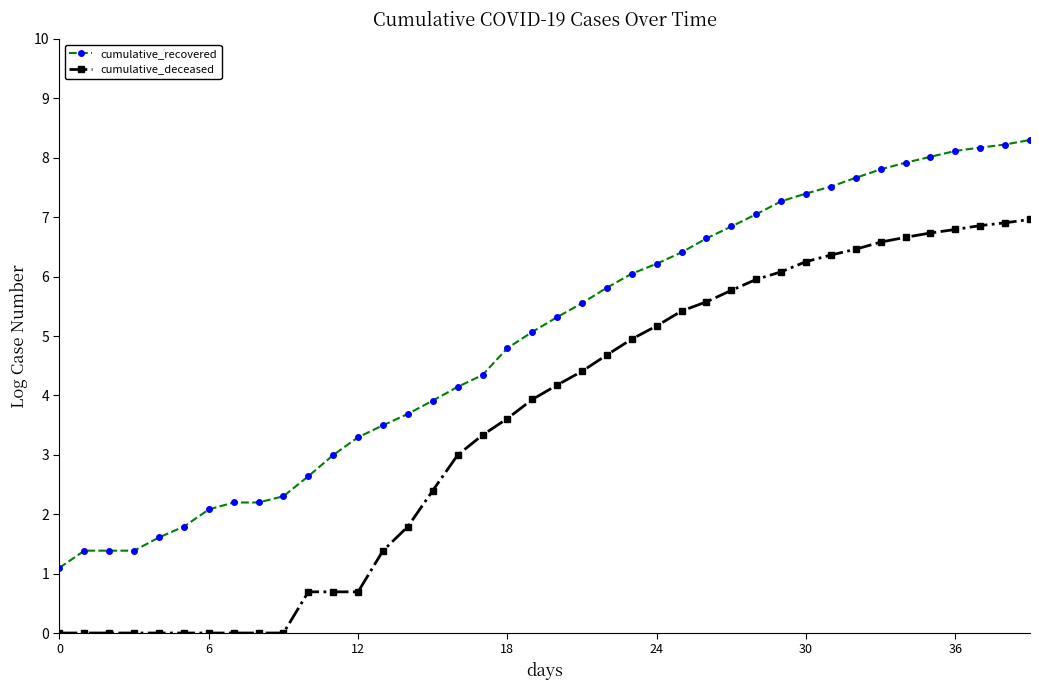

Rank the series by their average value, from lowest to highest.

cumulative_deceased, cumulative_recovered